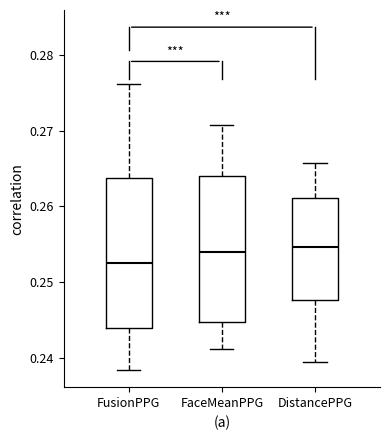

Which box has the lowest median line?

FusionPPG